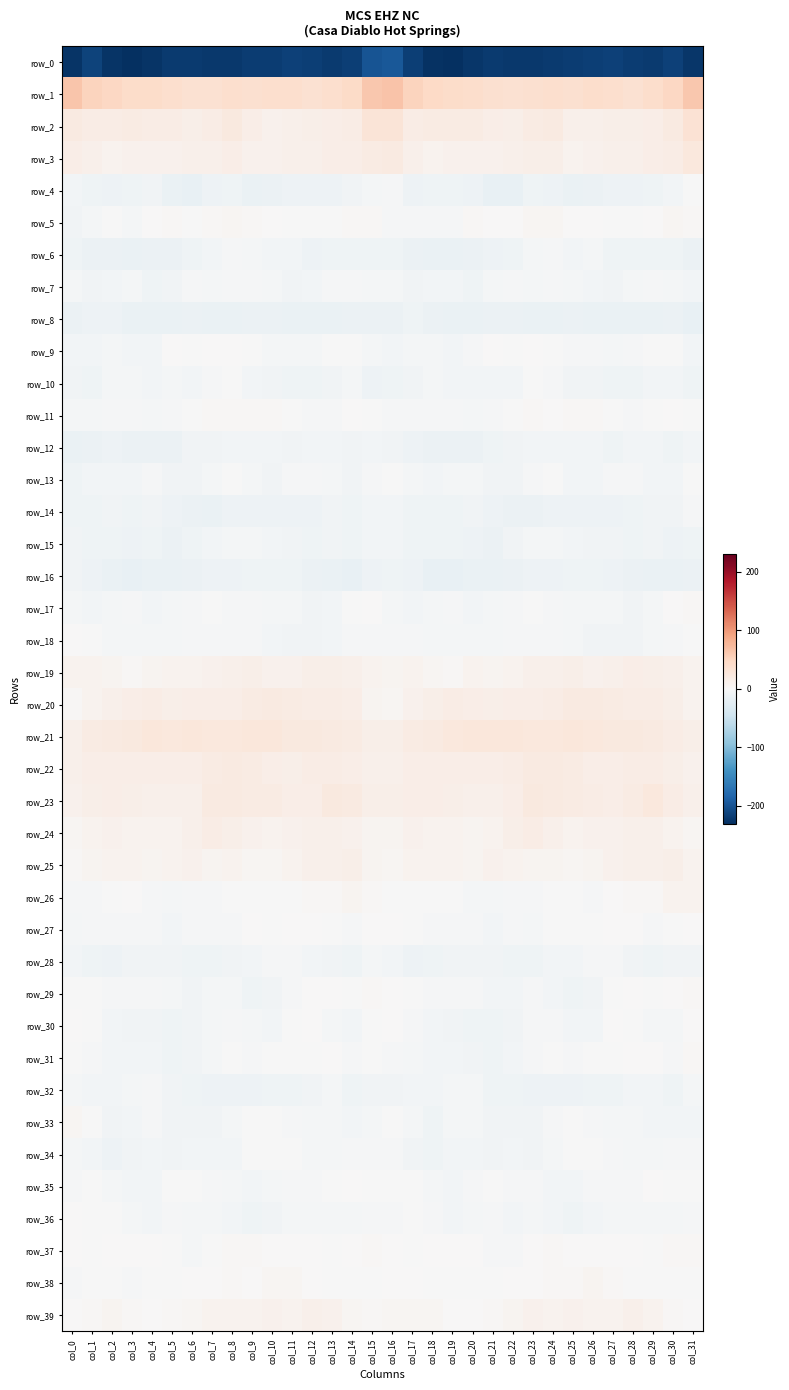

How many positive values does the row_33 series have?

1